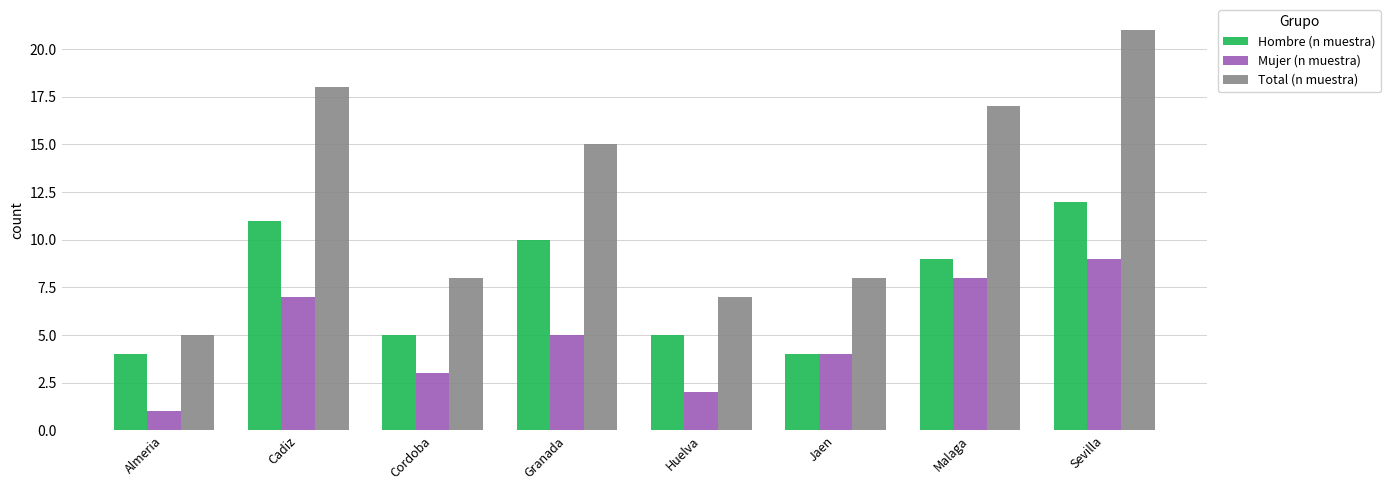

Is it true that Hombre (n muestra) equals 4 at Jaen?

True